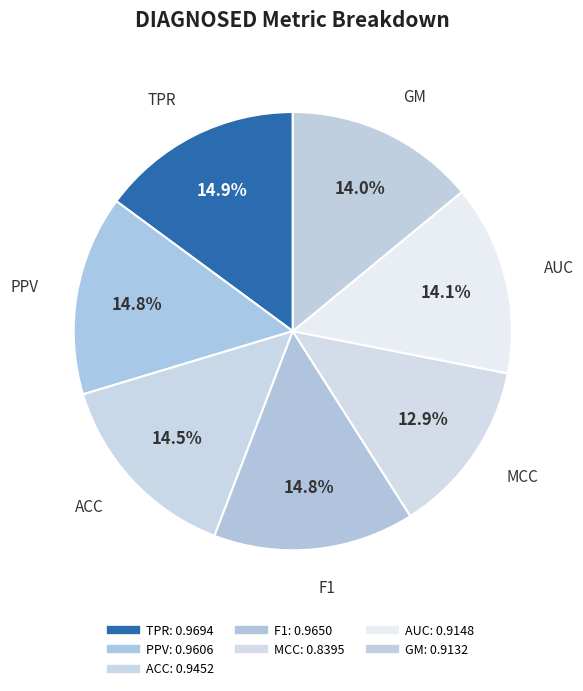

Count the number of slices in the pie.

7